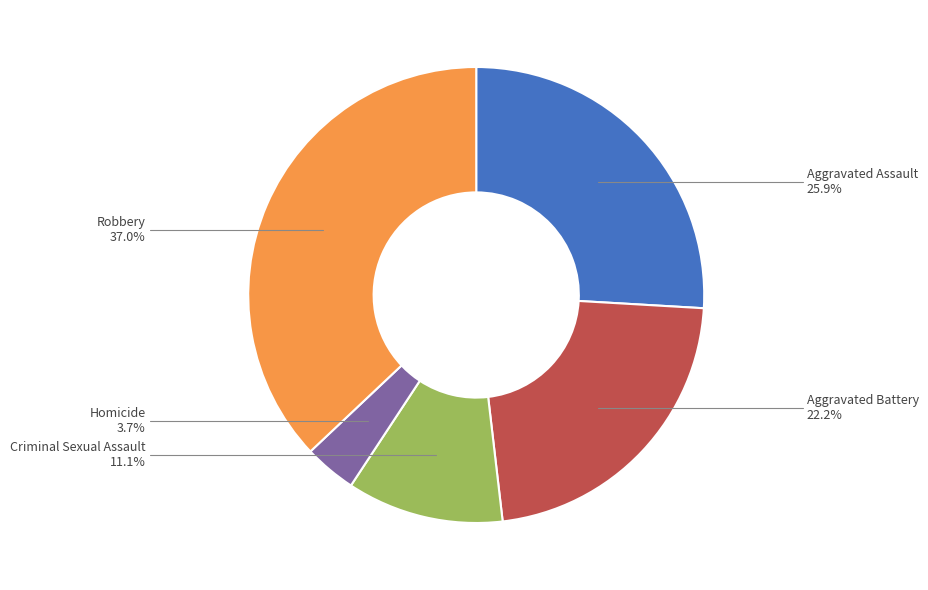

Does any single category account for the majority?

No